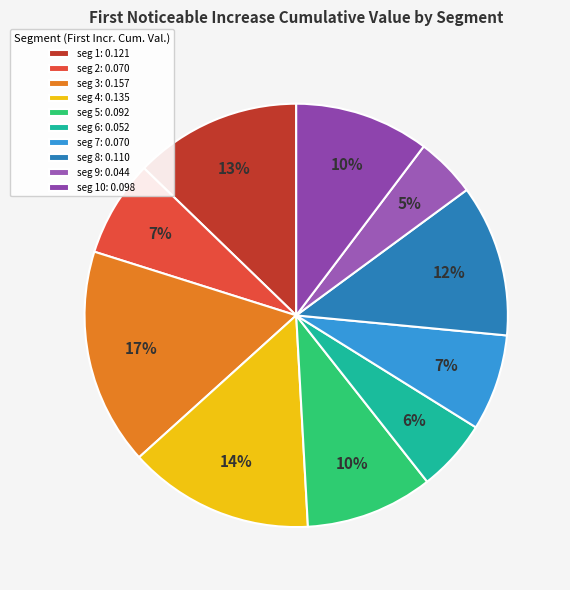

How many segments does this pie chart have?

10